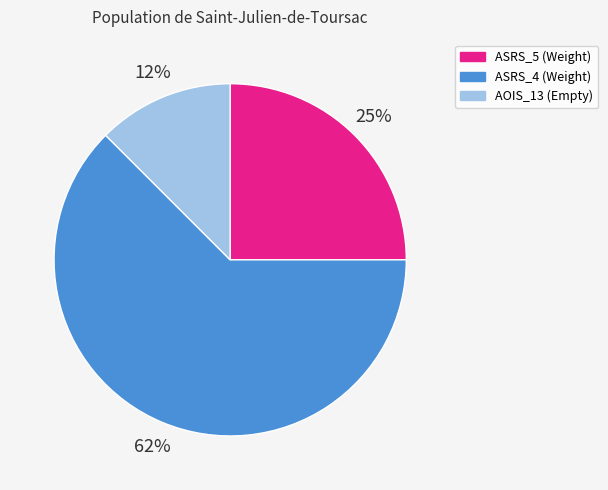

To the nearest percent, what is the average slice percentage?

33%